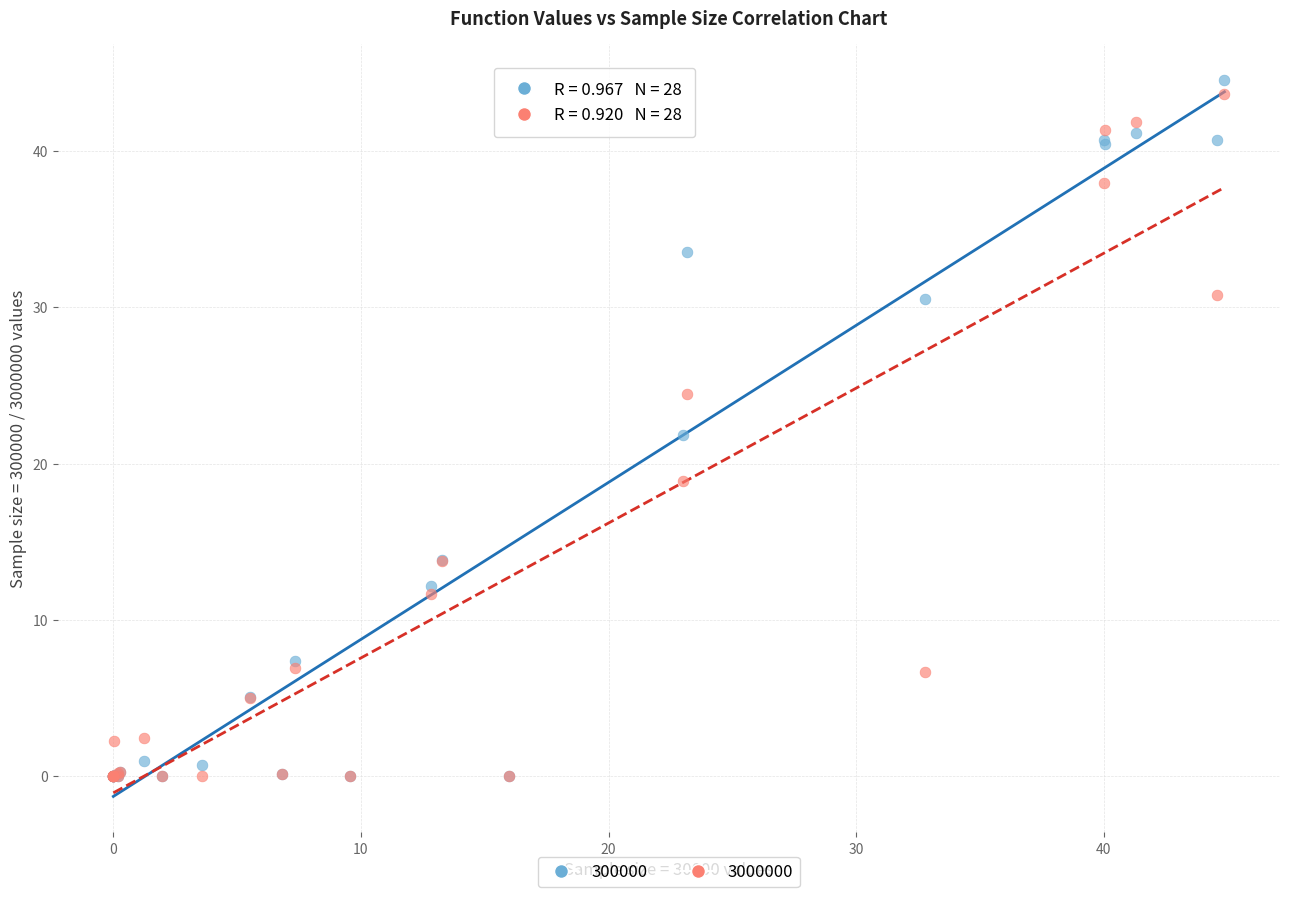

In the 3000000 series, what Y value is closest to 21?

18.9